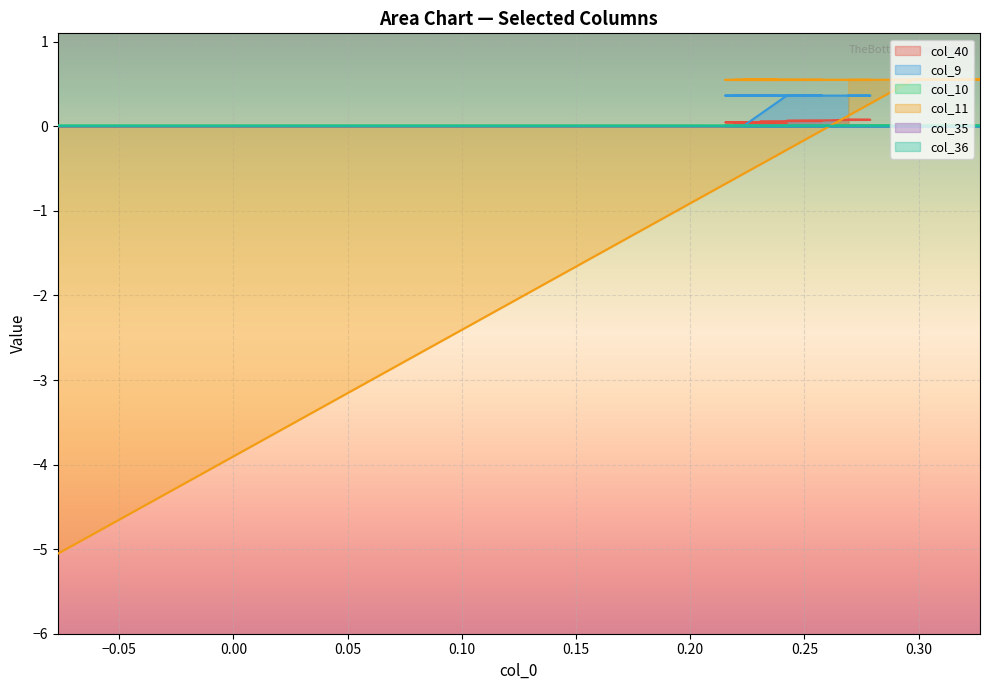

Which series has the largest total across all categories?

col_11